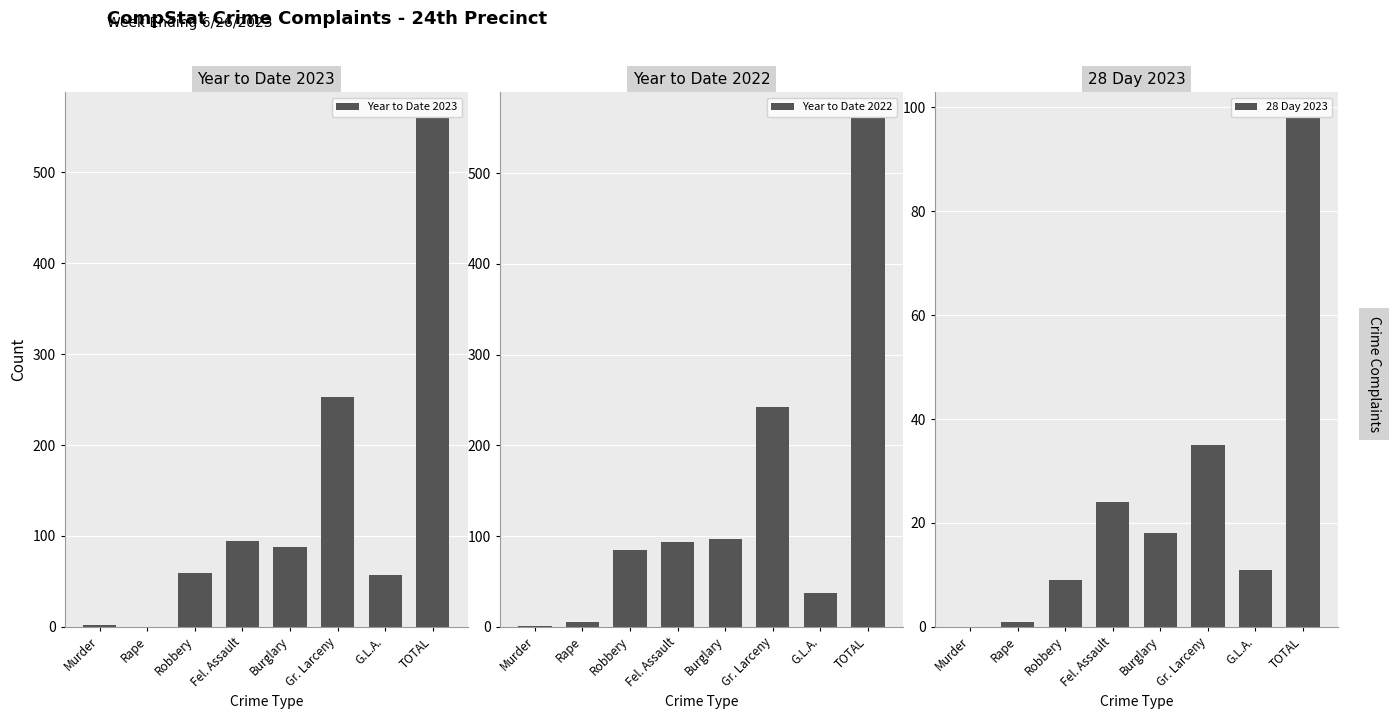

Read the Year to Date 2022 value at TOTAL.

561